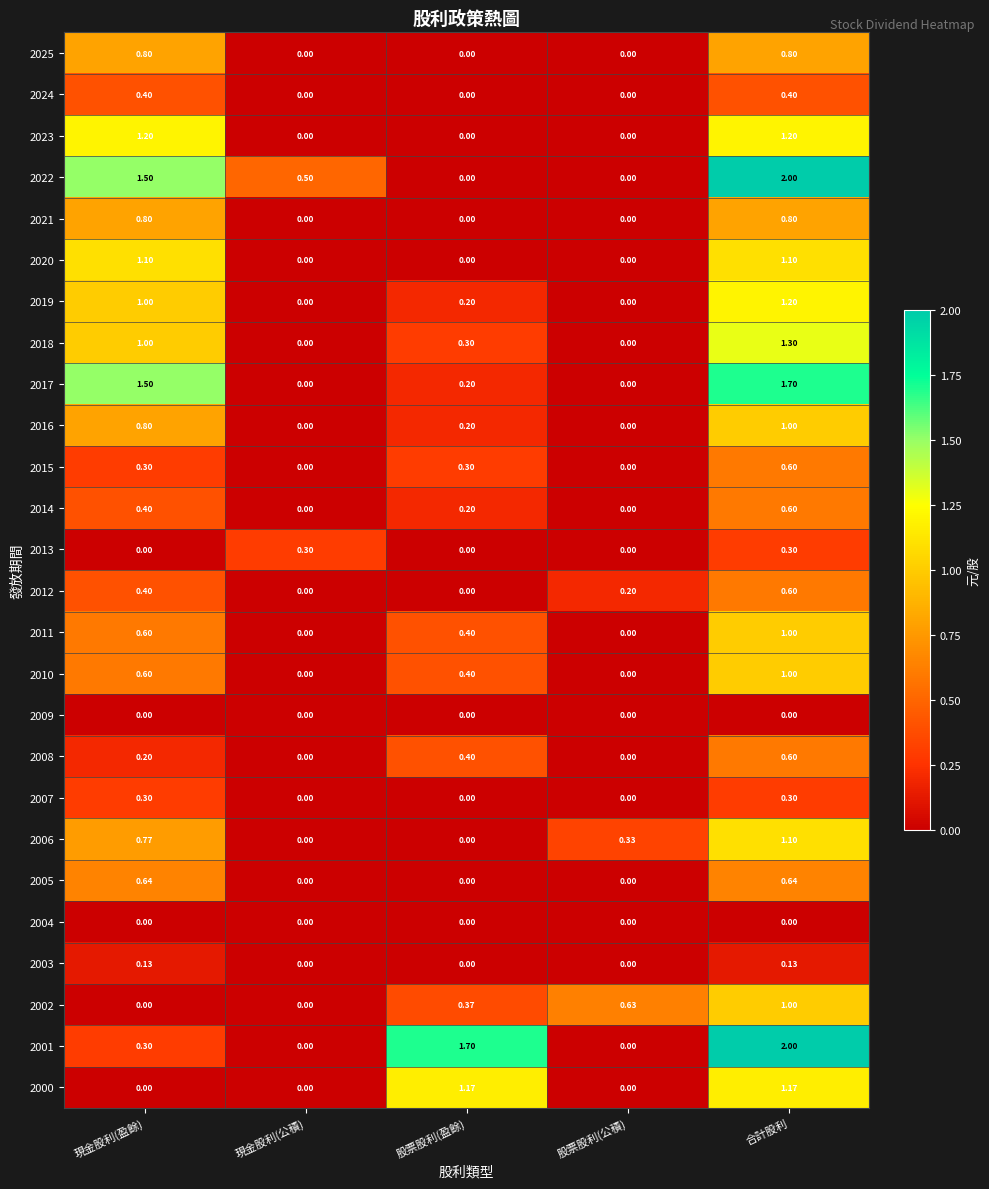

Which category has the highest value in the 2001 series?

合計股利